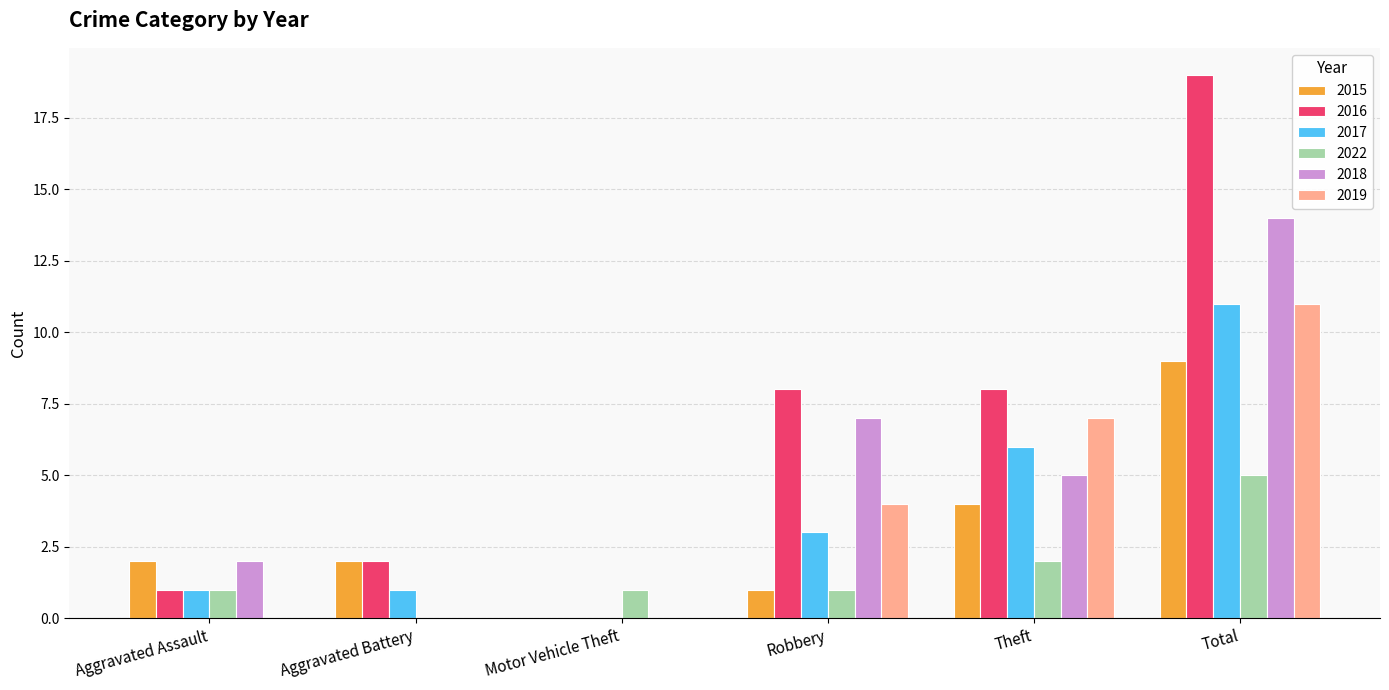

What are all the series names shown in the legend?

2015, 2016, 2017, 2022, 2018, 2019